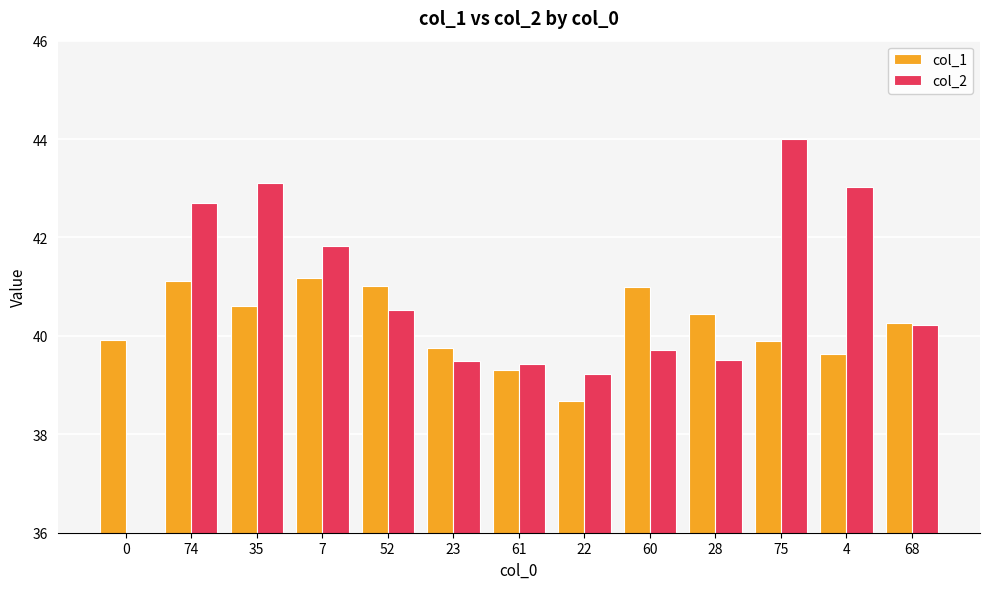

Which series has the widest spread of values?

col_2